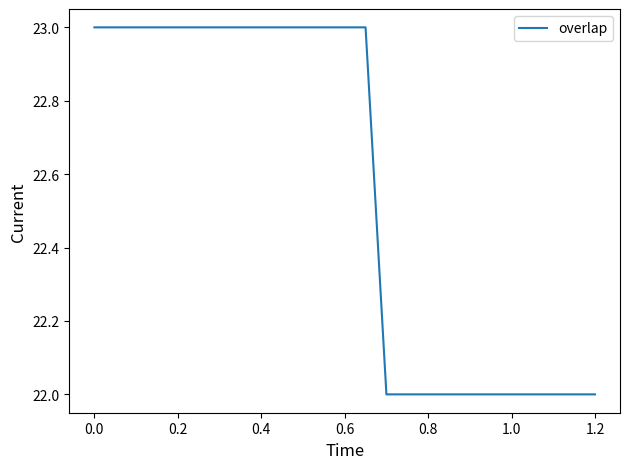

What is the smallest value displayed?

22